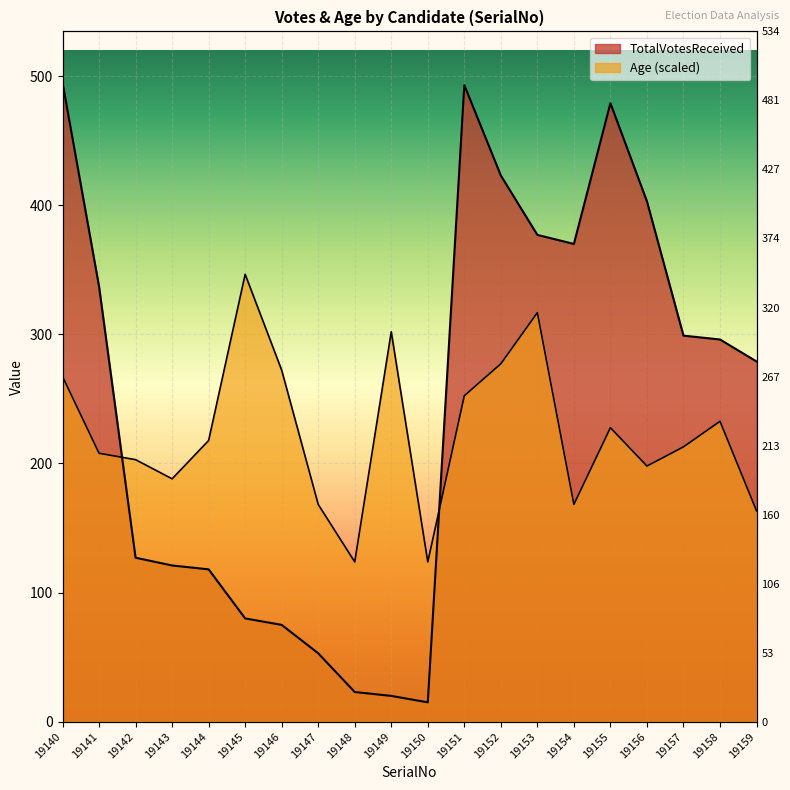

Rank the series by their average value, from highest to lowest.

TotalVotesReceived, Age